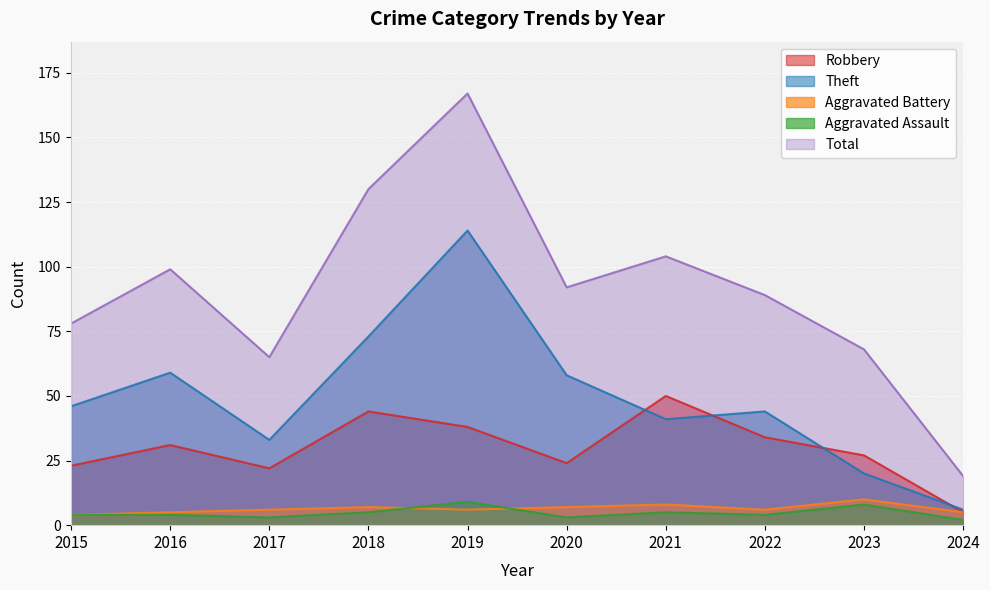

What is the difference between the maximum and minimum values in the Aggravated Battery series?

6